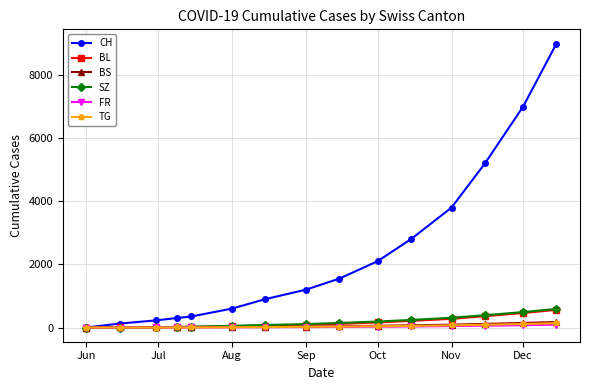

How many lines are shown in the chart?

6